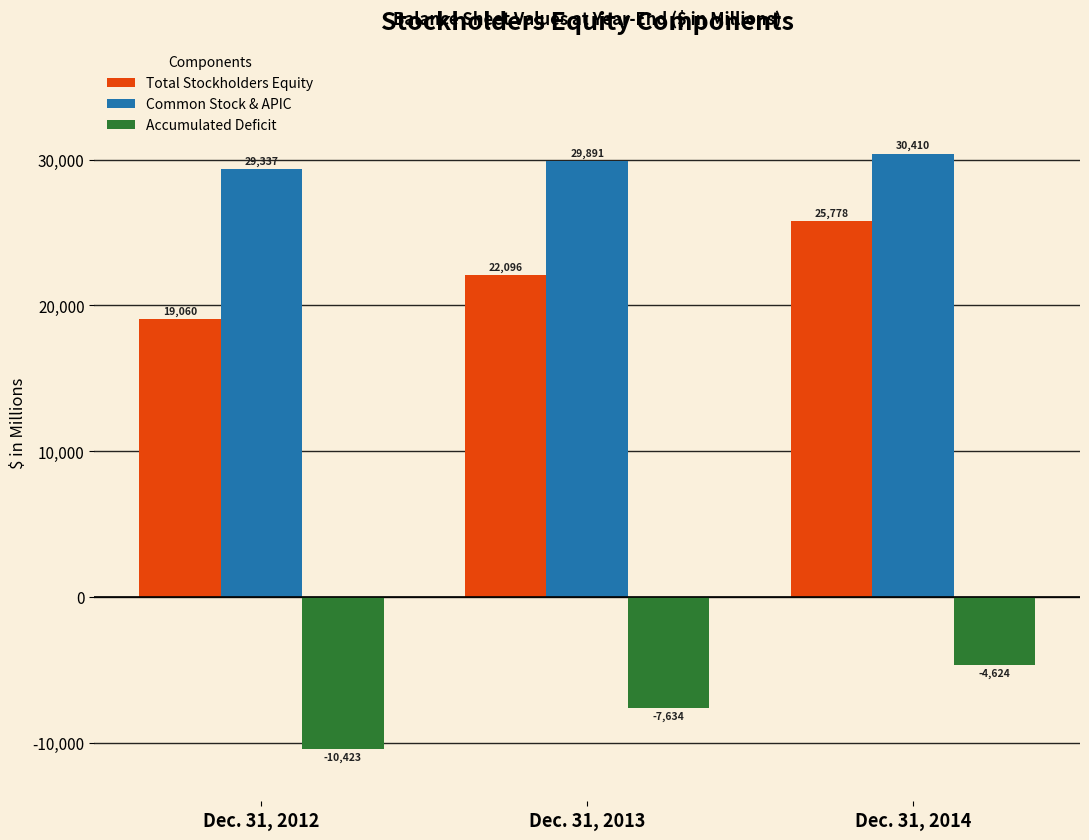

At which label is Common Stock & APIC closest to 29873?

Dec. 31, 2013